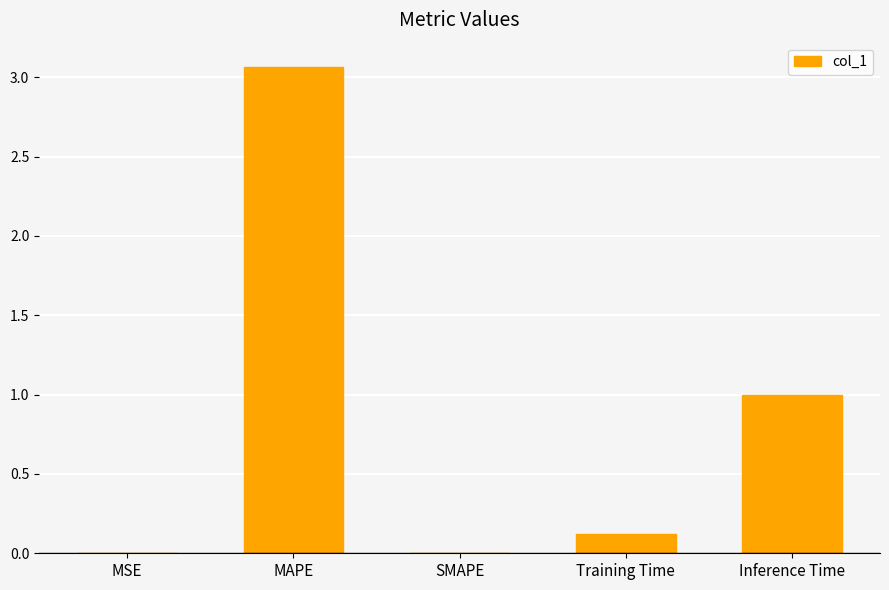

True or false: the data shows 0.0 at SMAPE.

True